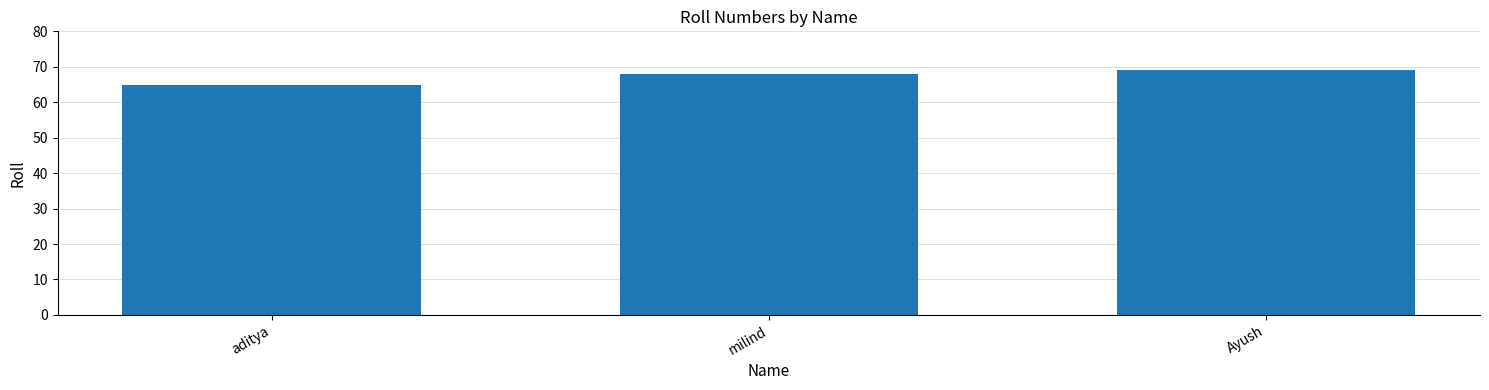

Is it true that the value at Ayush is 69?

True